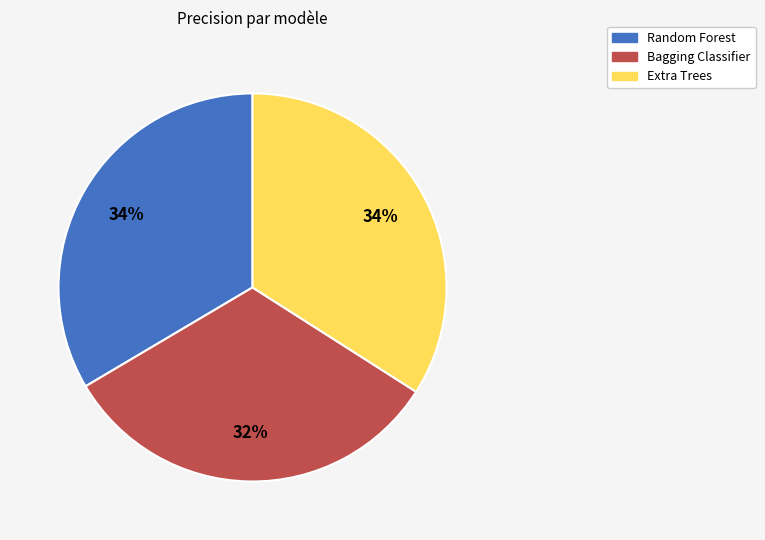

Do Bagging Classifier and Random Forest together represent more than half of the pie?

Yes